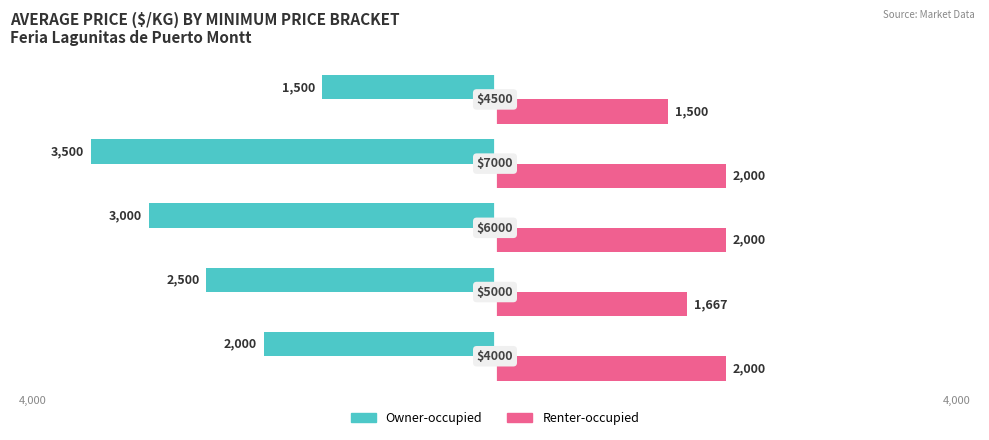

Reading left to right, transcribe all the data shown in this chart.

Owner-occupied: -2000	-2500	-3000	-3500	-1500
Renter-occupied: 2000	1667	2000	2000	1500